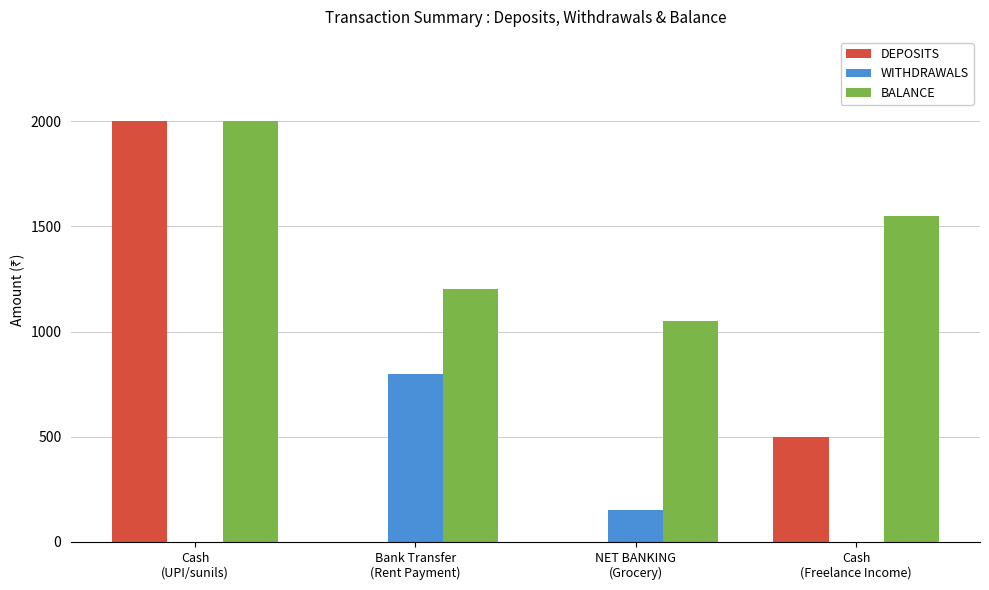

What is the difference between the BALANCE values at Cash
(UPI/sunils) and NET BANKING
(Grocery)?

950